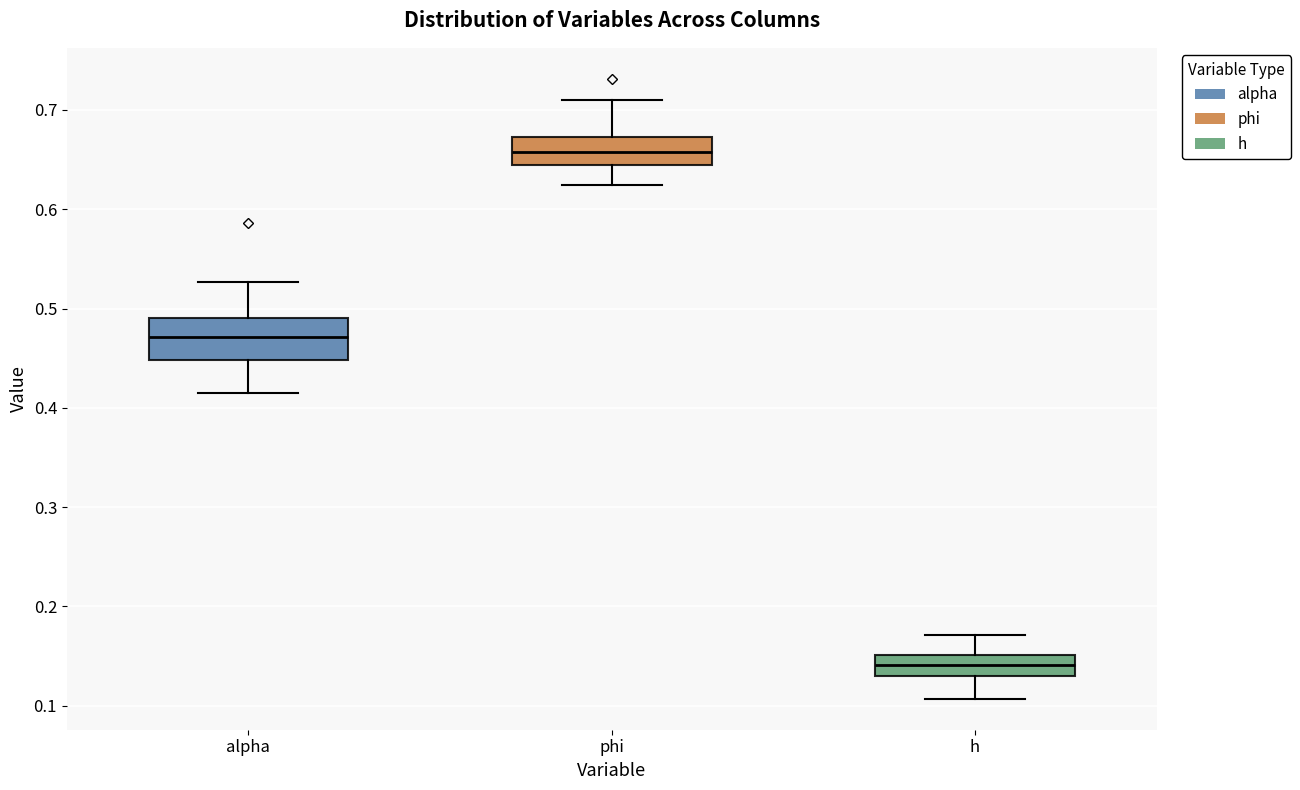

Reading left to right, transcribe this box plot: for each box, give where its median line is, the range the box spans, and where its two whiskers end, as read against the y-axis. The values are not printed on the chart, so give them approximately, as read against the axis.

alpha: median 0.47, box 0.45 to 0.49, whiskers 0.41 to 0.53
phi: median 0.66, box 0.64 to 0.67, whiskers 0.62 to 0.71
h: median 0.14, box 0.13 to 0.15, whiskers 0.11 to 0.17